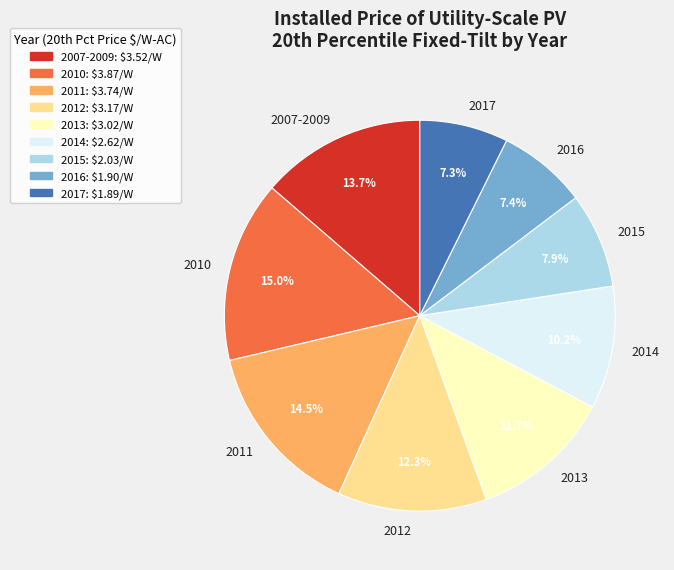

Which has a higher value, 2010 or 2015?

2010